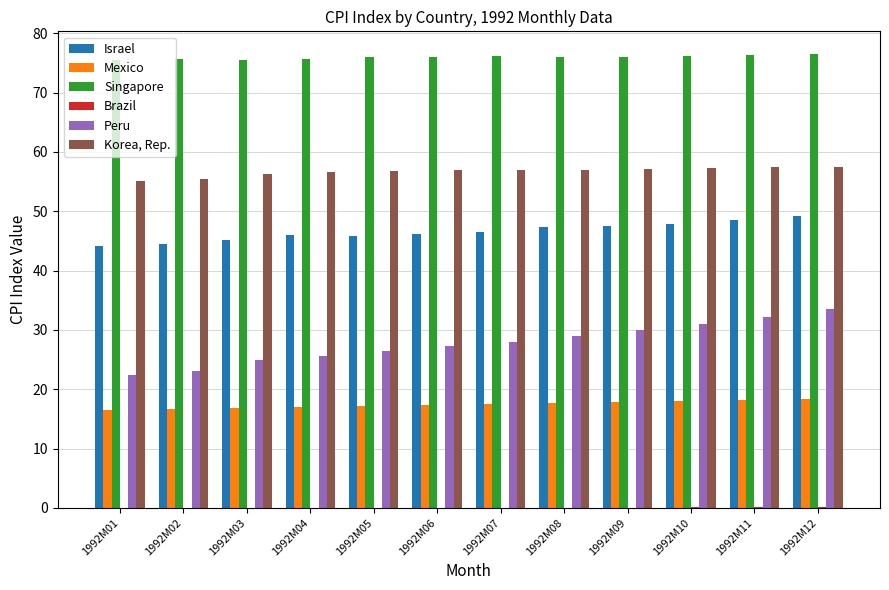

Is it true that Mexico equals 26.5 at 1992M02?

False